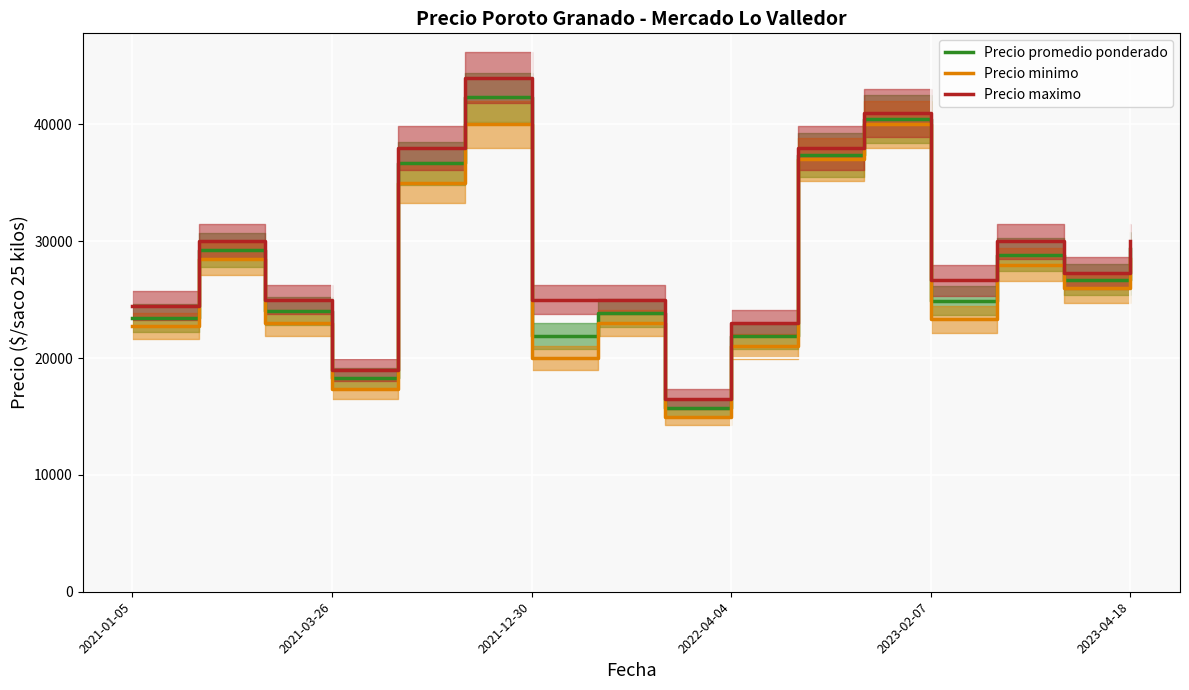

The Precio minimo series shows 34723.6 at 7. True or false?

False